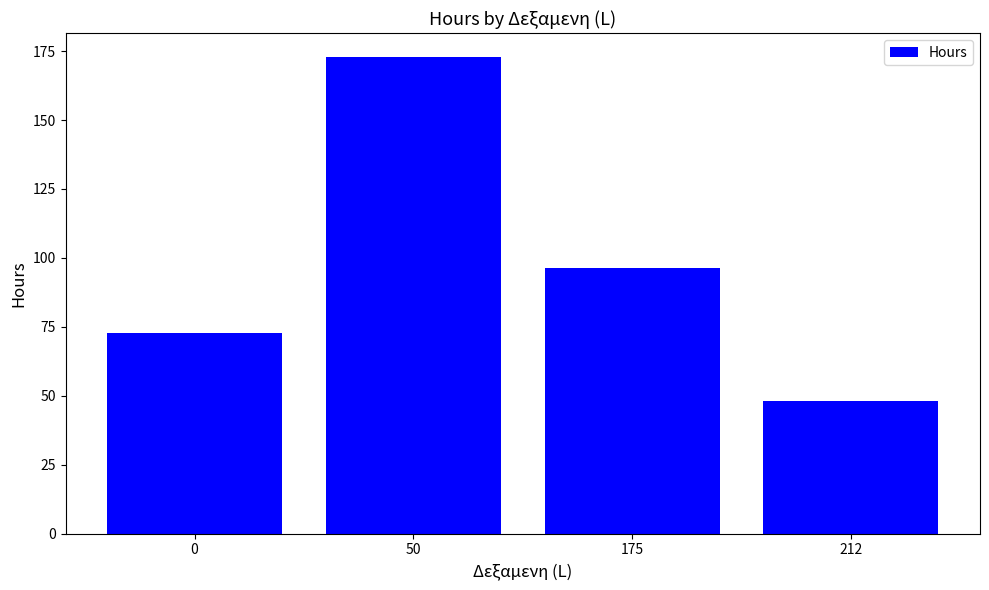

What is the sum of the values at 212 and 50?

221.1